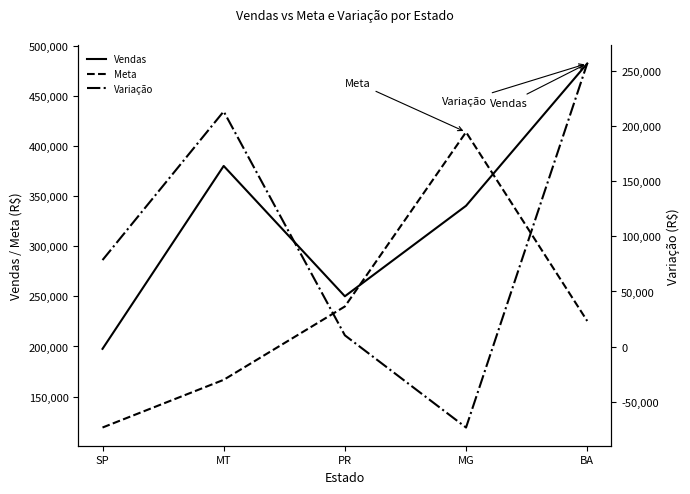

List the series in order of their peak value, lowest first.

Variação, Meta, Vendas